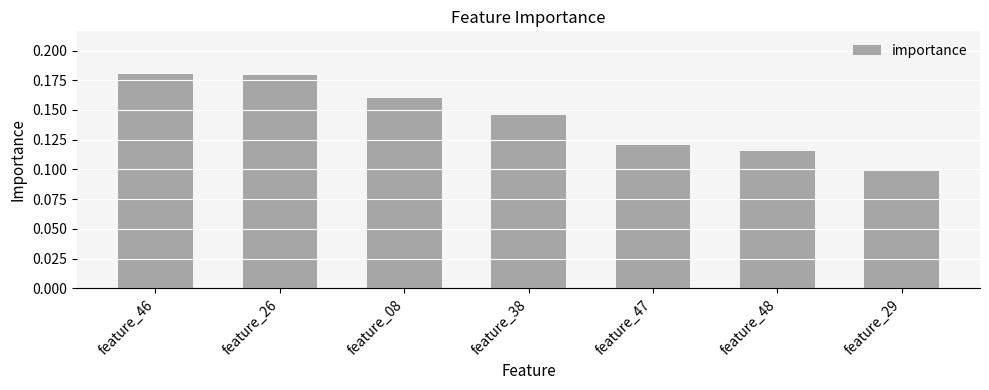

Is it true that the value at feature_48 is 0.1?

True